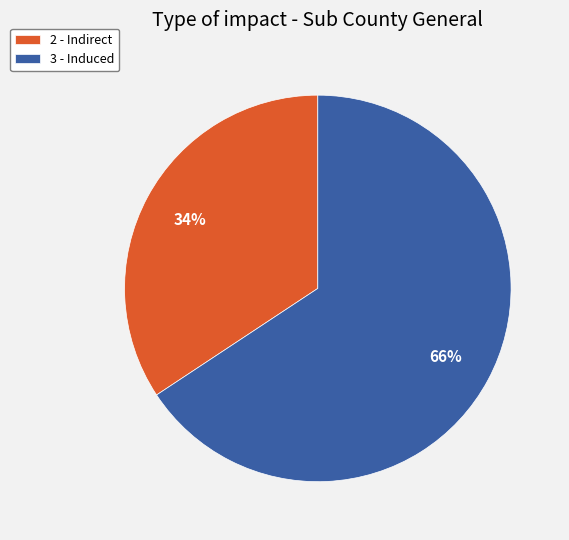

What percentage is the 2 - Indirect slice, to the nearest percent?

34%